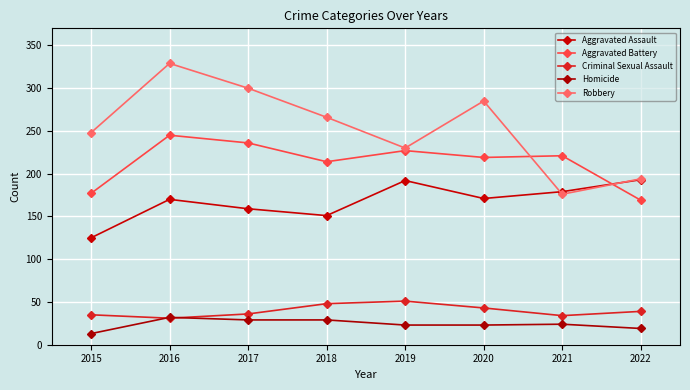

Is this an area chart (filled region under the line)?

No